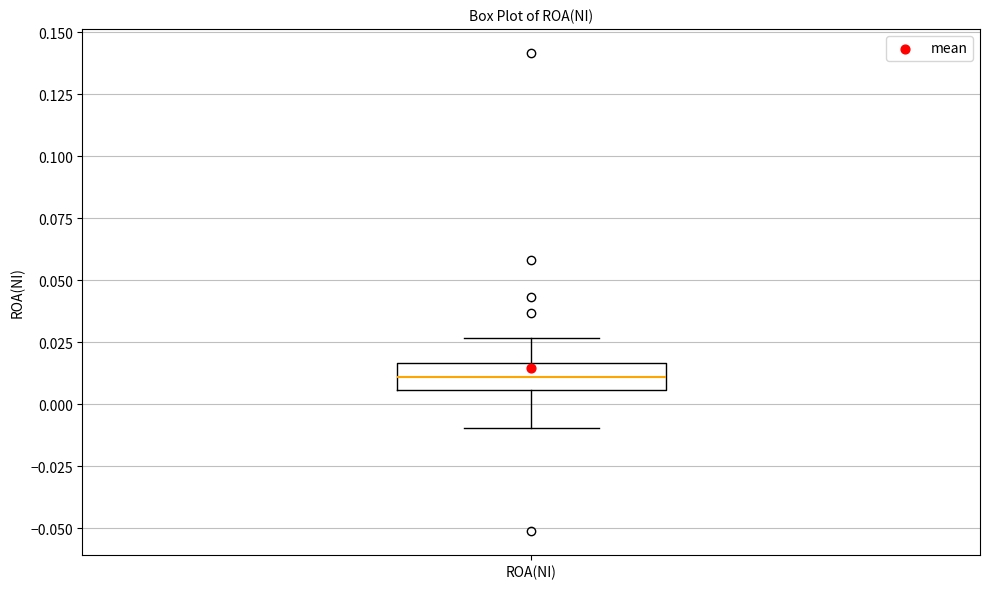

Read this box plot against the y-axis: the position of the median line, the range covered by the box, and the ends of both whiskers. The values are not printed on the chart, so give them approximately, as read against the axis.

median 0.010, box 0.005 to 0.015, whiskers -0.010 to 0.025